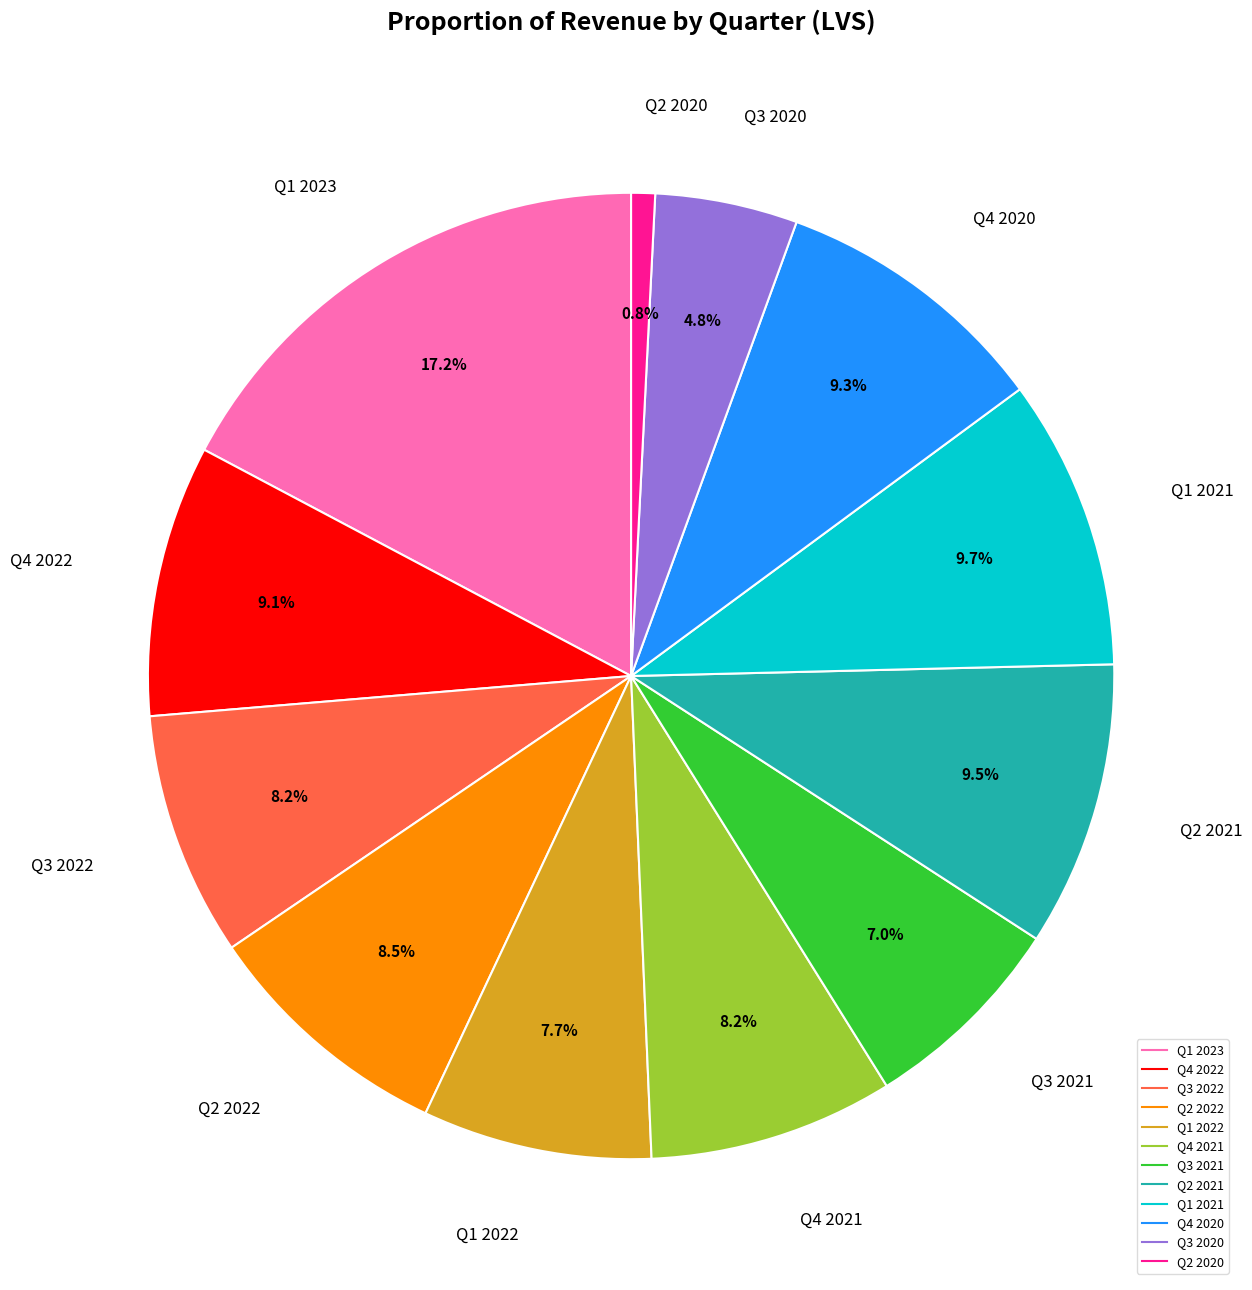

Is it true that Q1 2022 is 22% of the pie?

False